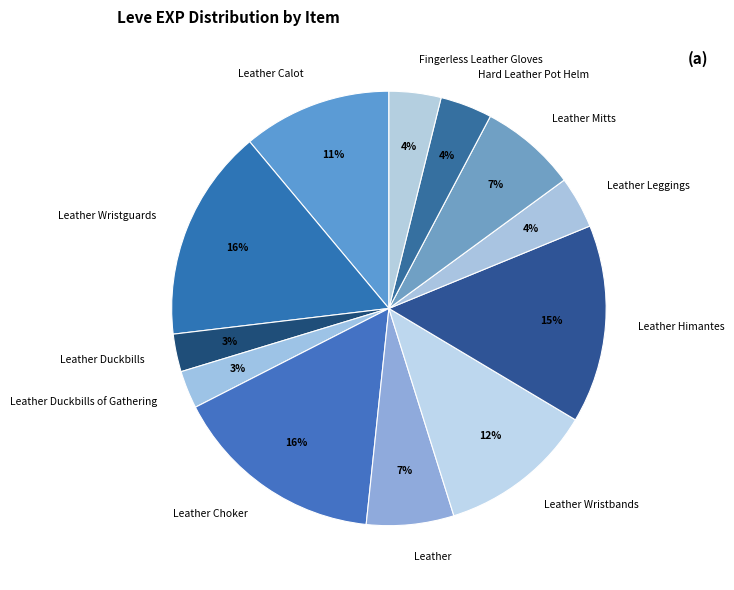

Which category has the smallest portion of the pie?

Leather Duckbills